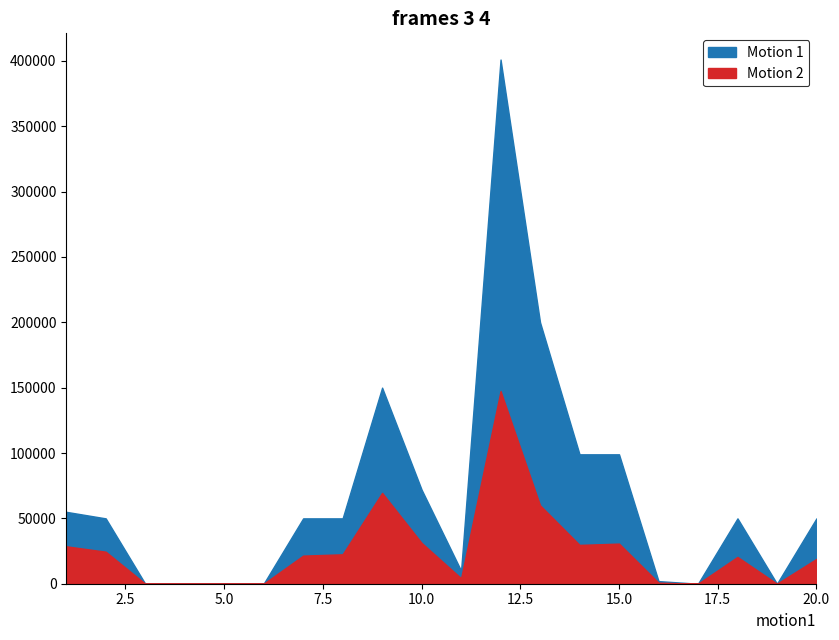

True or false: Motion 1 and Motion 2 cross at least once.

False